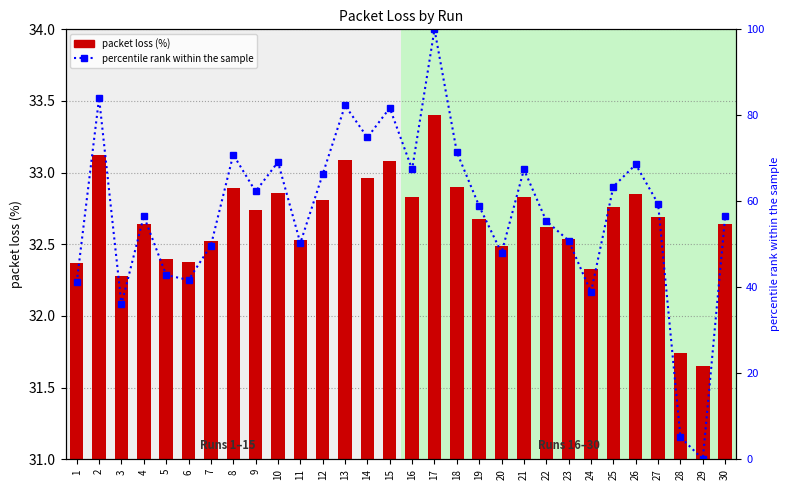

Which category has the highest value in the packet loss (%) series?

17